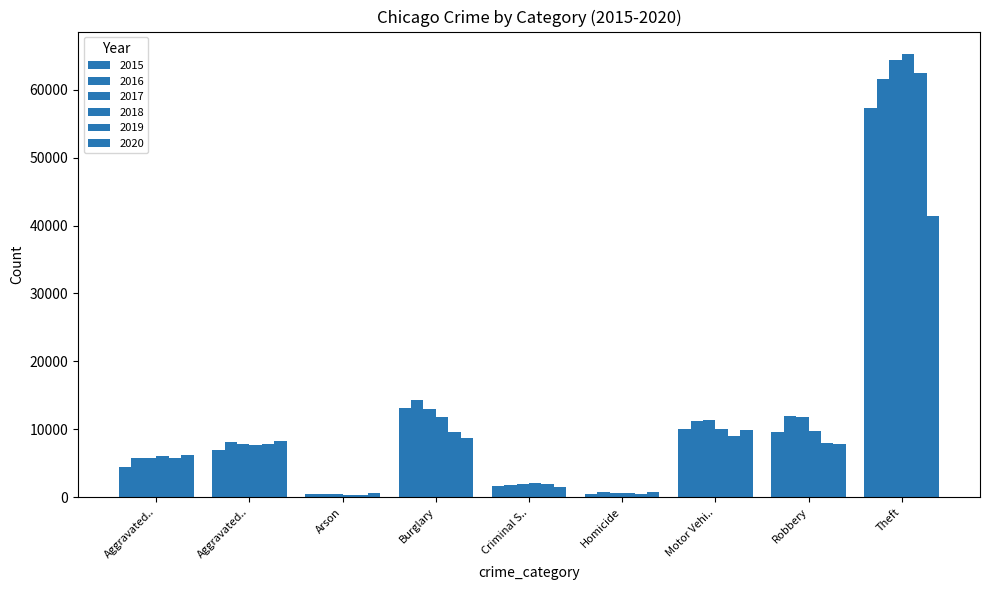

Which category has the highest value across all series?

Theft